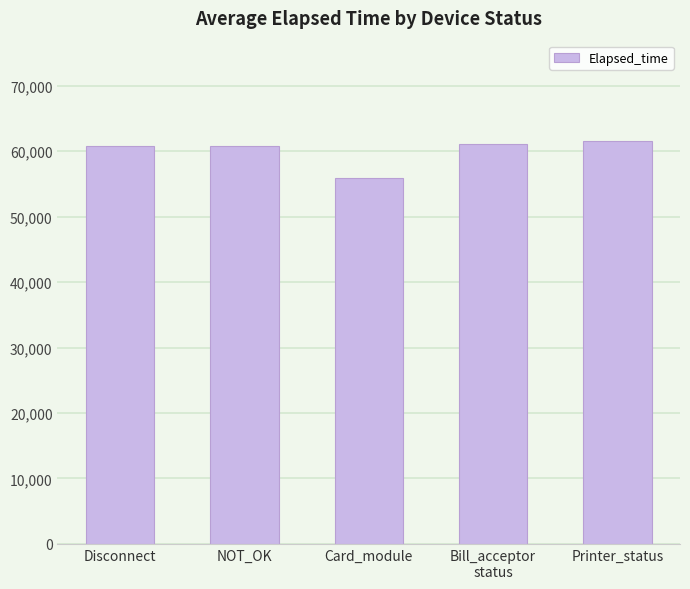

What position from the right is Printer_status?

1